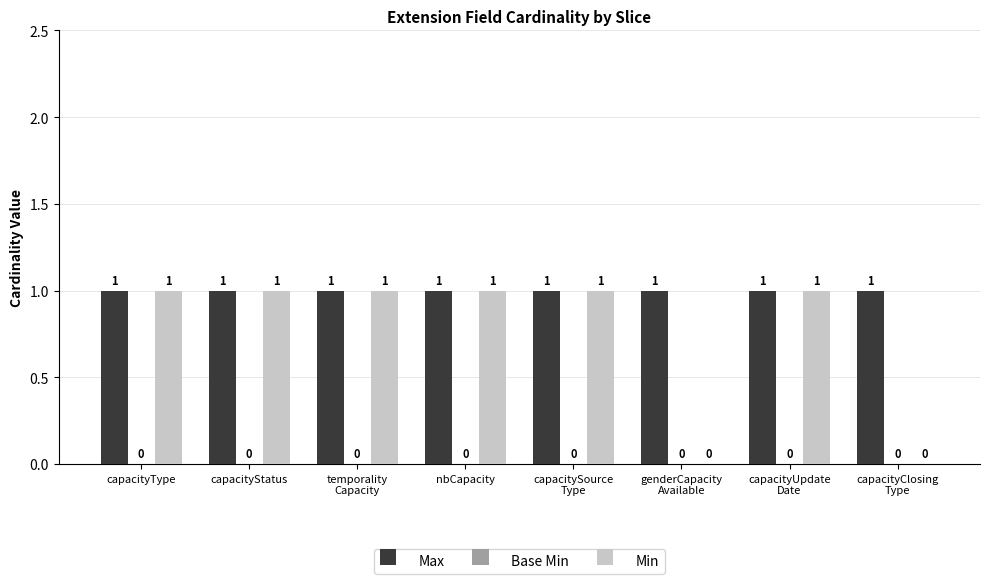

What is the sum of all Max values?

8